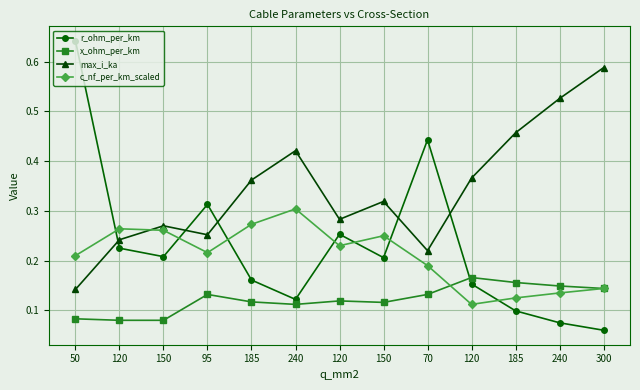

What is the label of the 7th point from the right?

120